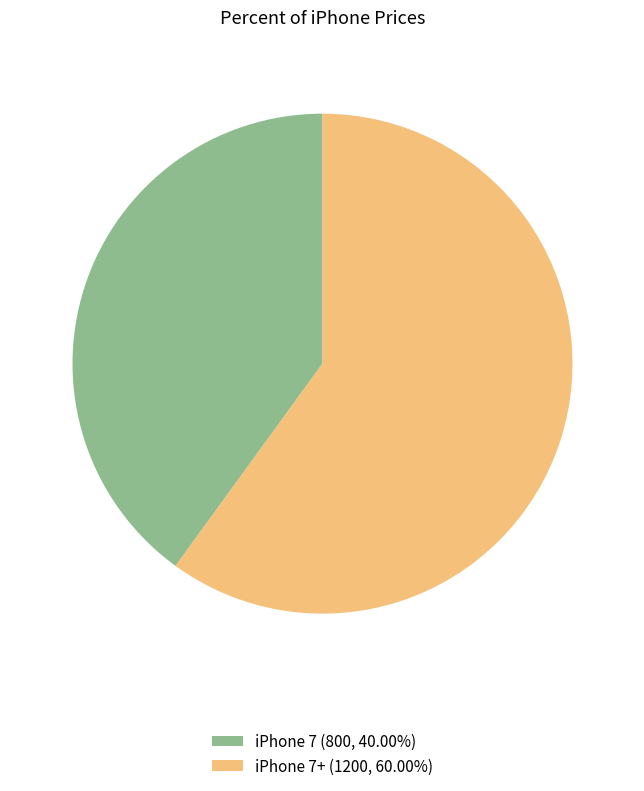

How many slices are in this pie chart?

2